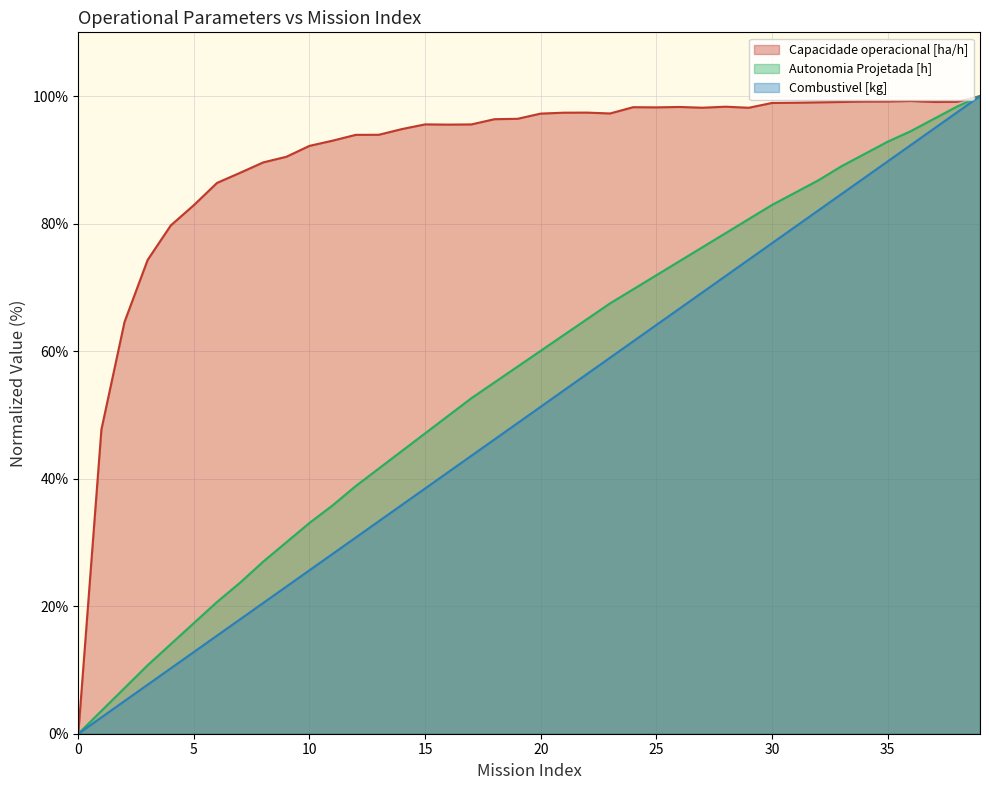

True or false: Combustivel [kg] has more than 0 interior local peaks.

False